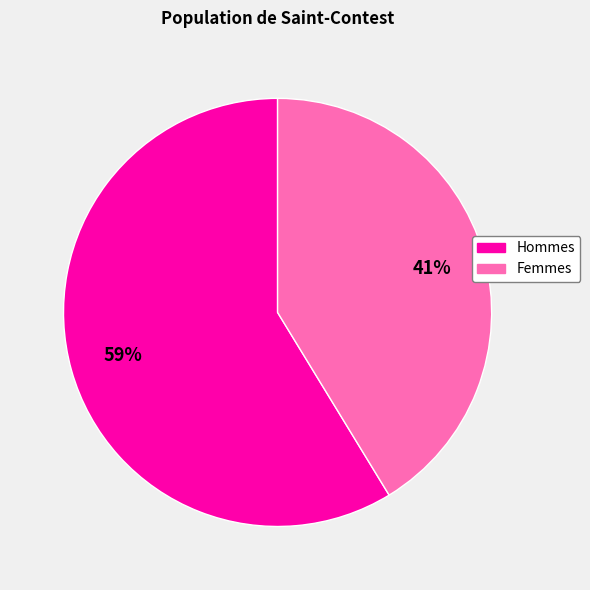

How many segments does this pie chart have?

2